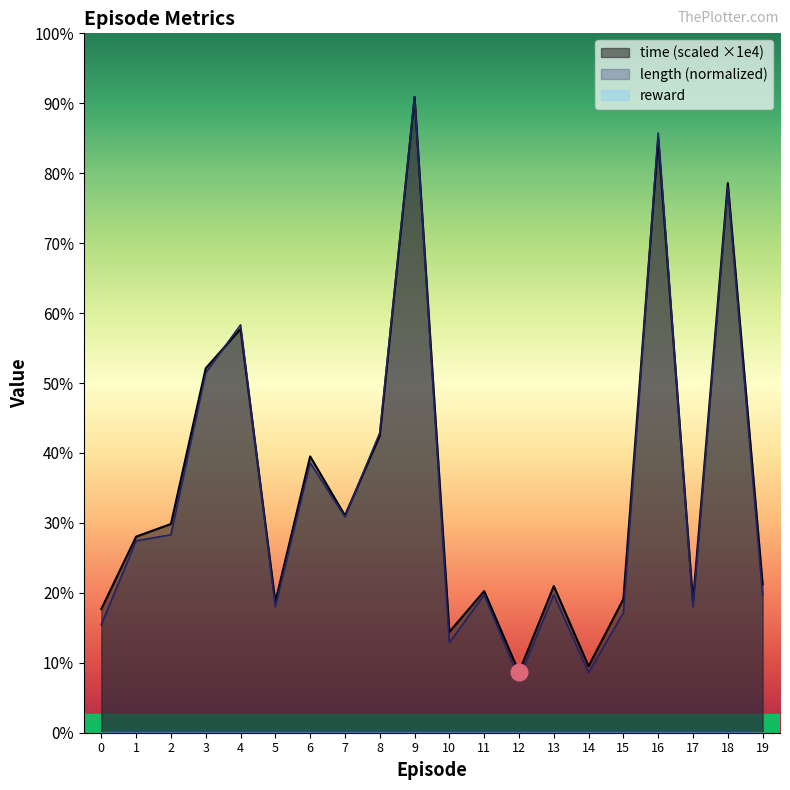

Rank the categories by time value from highest to lowest.

9, 16, 18, 4, 3, 8, 6, 7, 2, 1, 19, 13, 11, 15, 5, 17, 0, 10, 14, 12